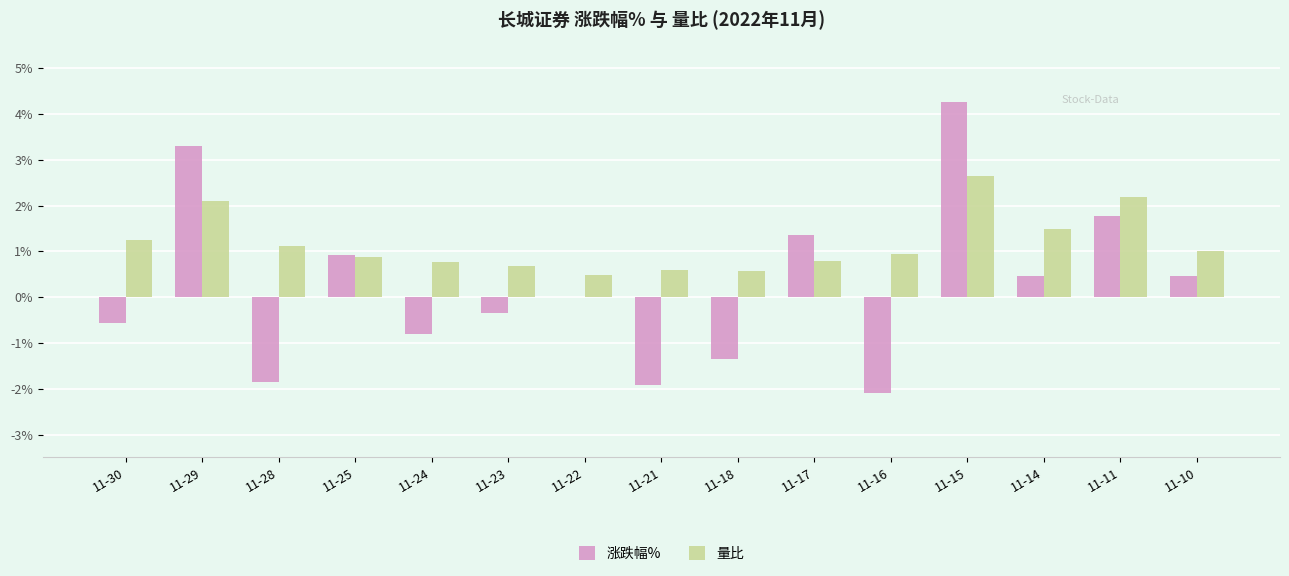

True or false: 量比 has a value of 0.2 at 11-22.

False